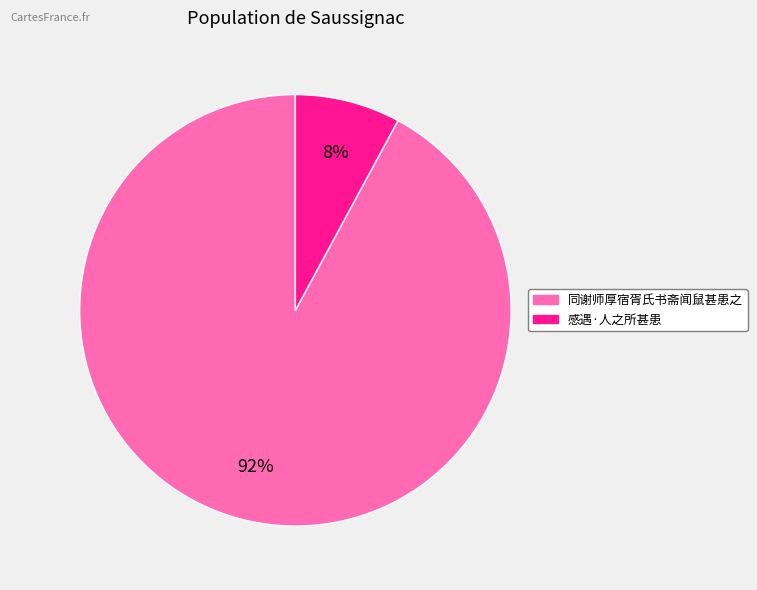

To the nearest percent, what is the combined percentage of 感遇·人之所甚患 and 同谢师厚宿胥氏书斋闻鼠甚患之?

100%